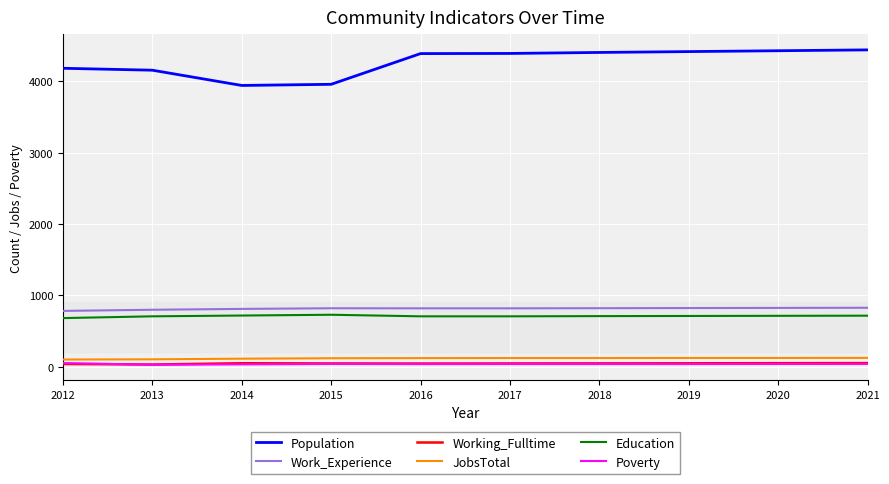

Which series changed the most between 2014 and 2017?

Population